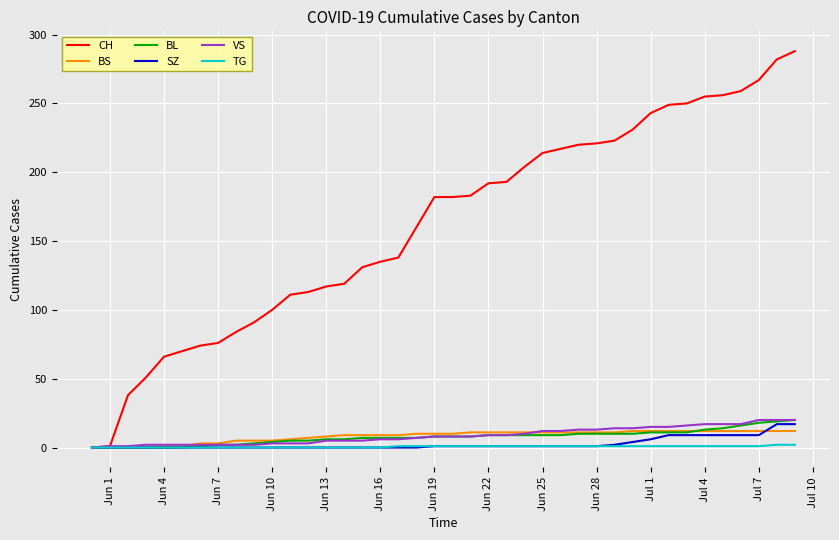

Which series has the largest range (max minus min)?

CH